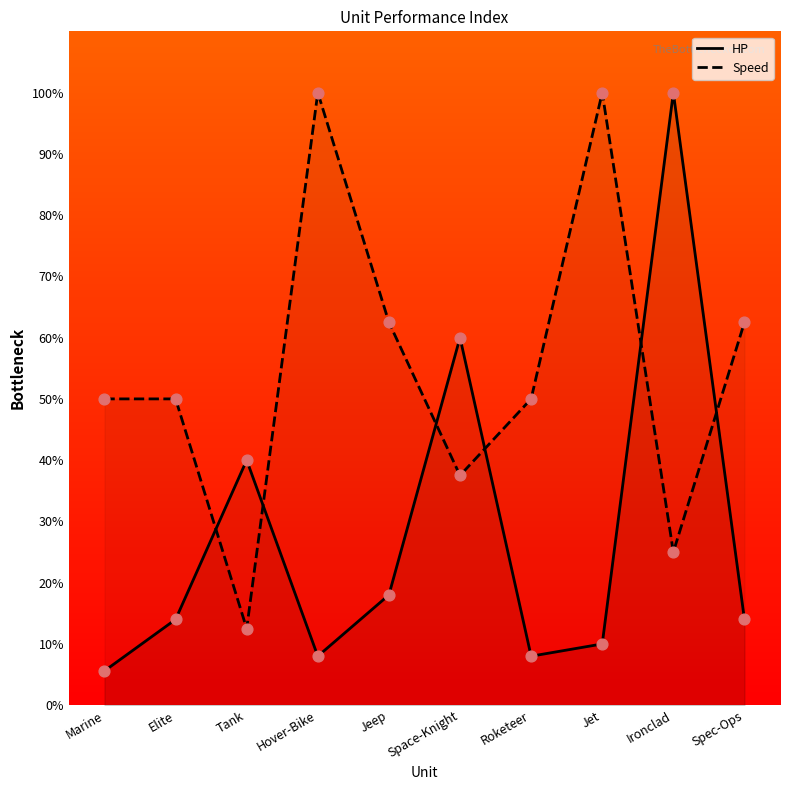

Which series reaches the maximum Y coordinate?

HP